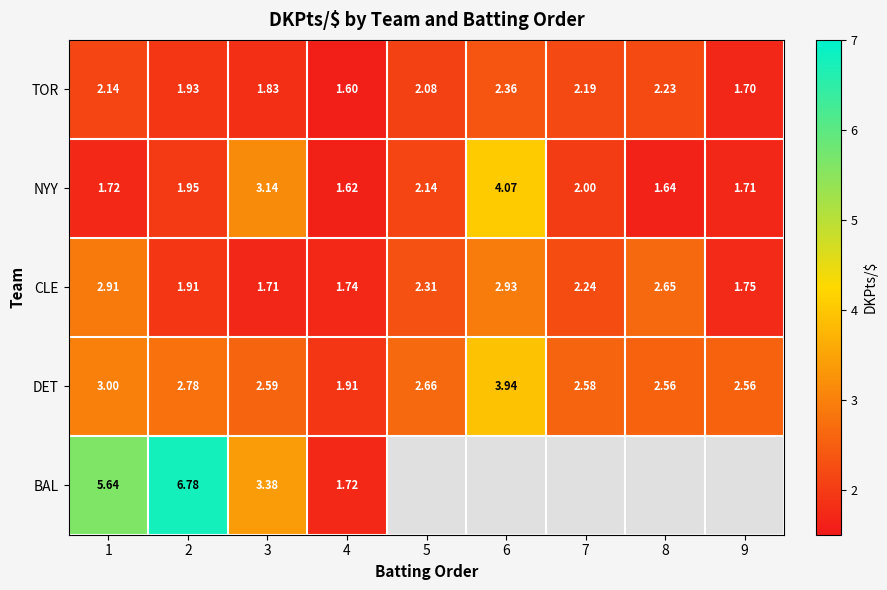

Which series has the largest total across all categories?

DET